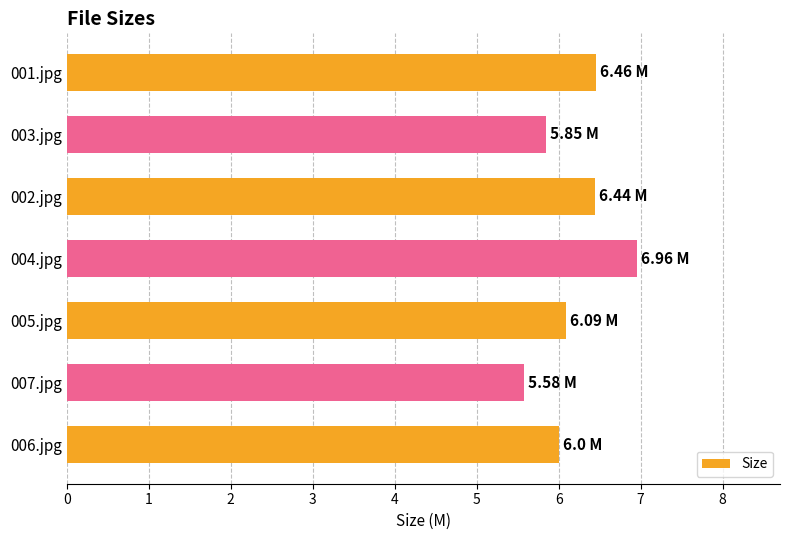

Does the chart contain stacked bars?

No